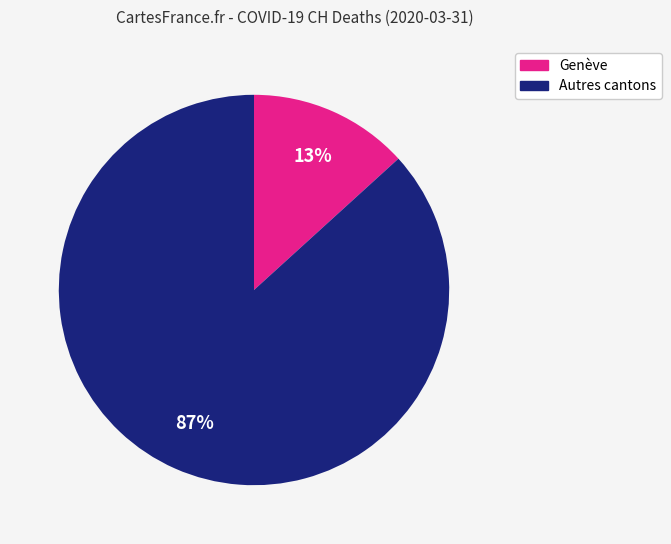

Is there a majority slice in this chart?

Yes